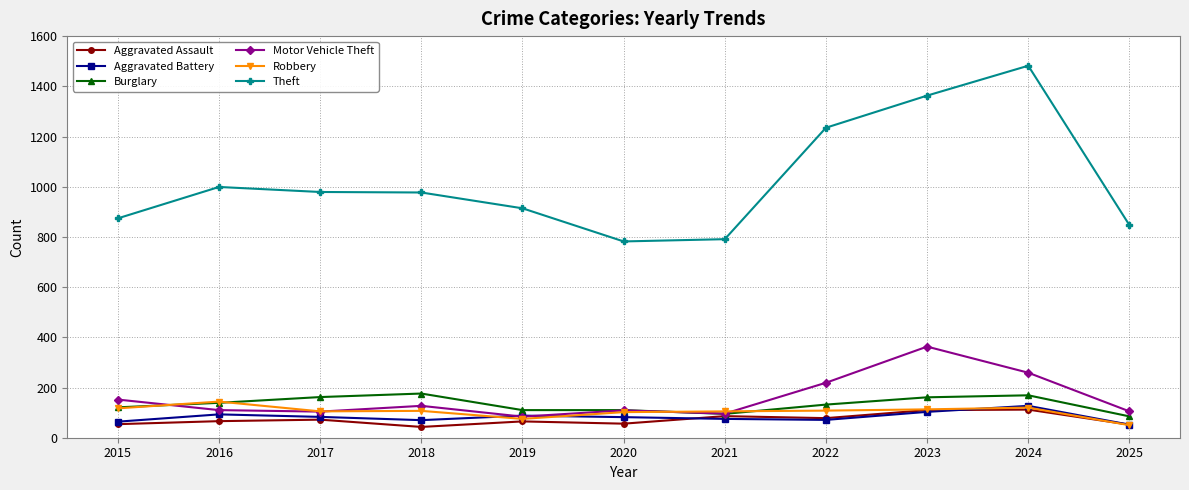

What is the difference between the maximum and second lowest values in the Theft series?

691